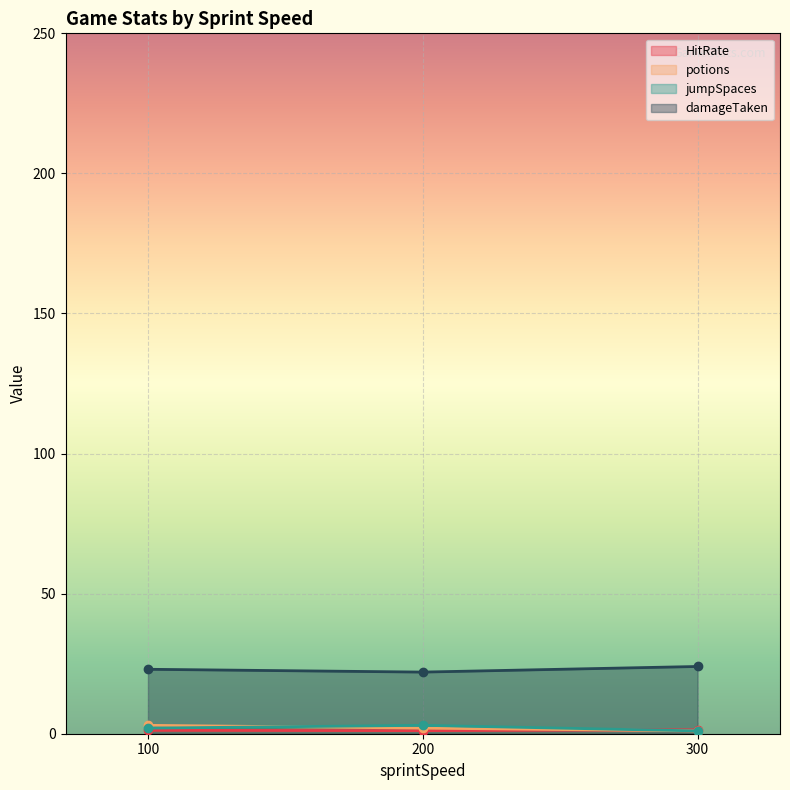

Is the value of damageTaken at 200 greater than the value of jumpSpaces at 300?

Yes